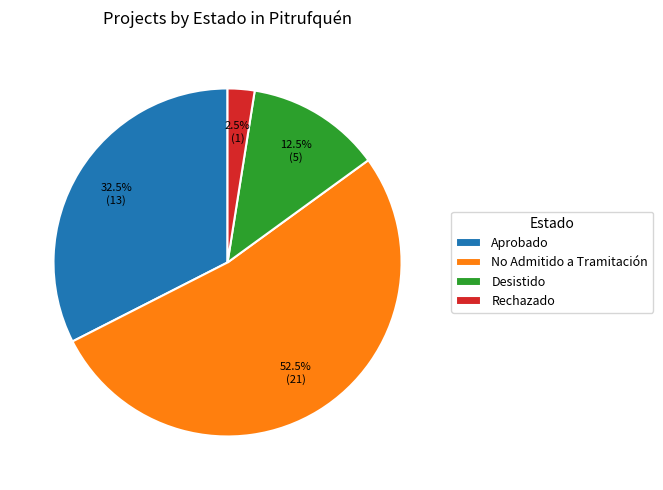

How many segments does this pie chart have?

4